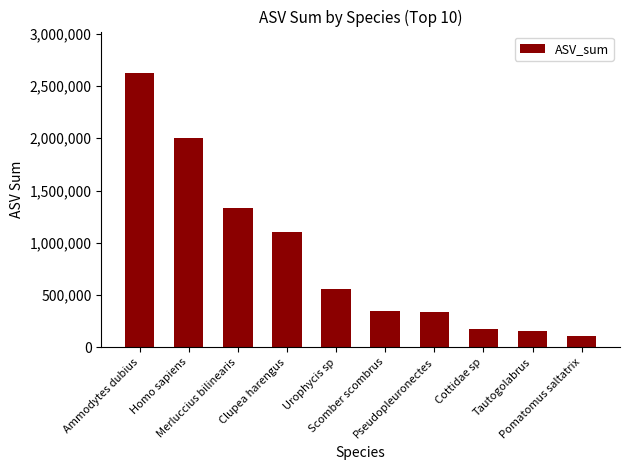

What is the average value?

873435